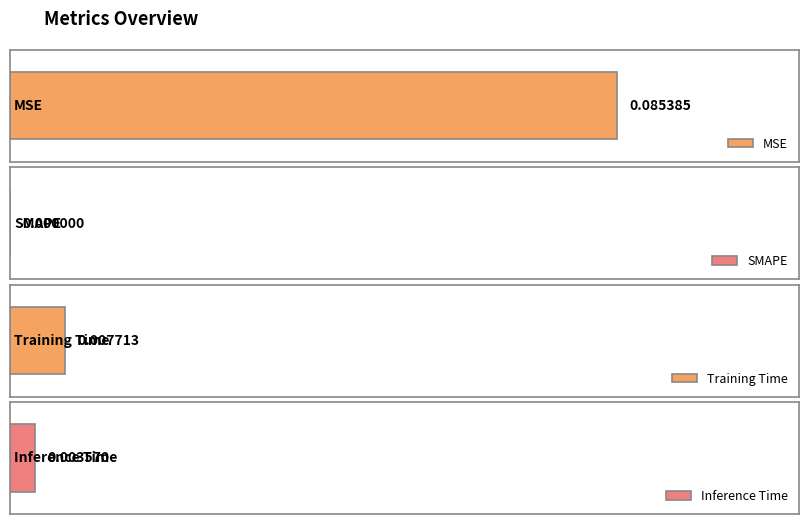

Rank the categories by value from lowest to highest.

SMAPE, Inference Time, Training Time, MSE